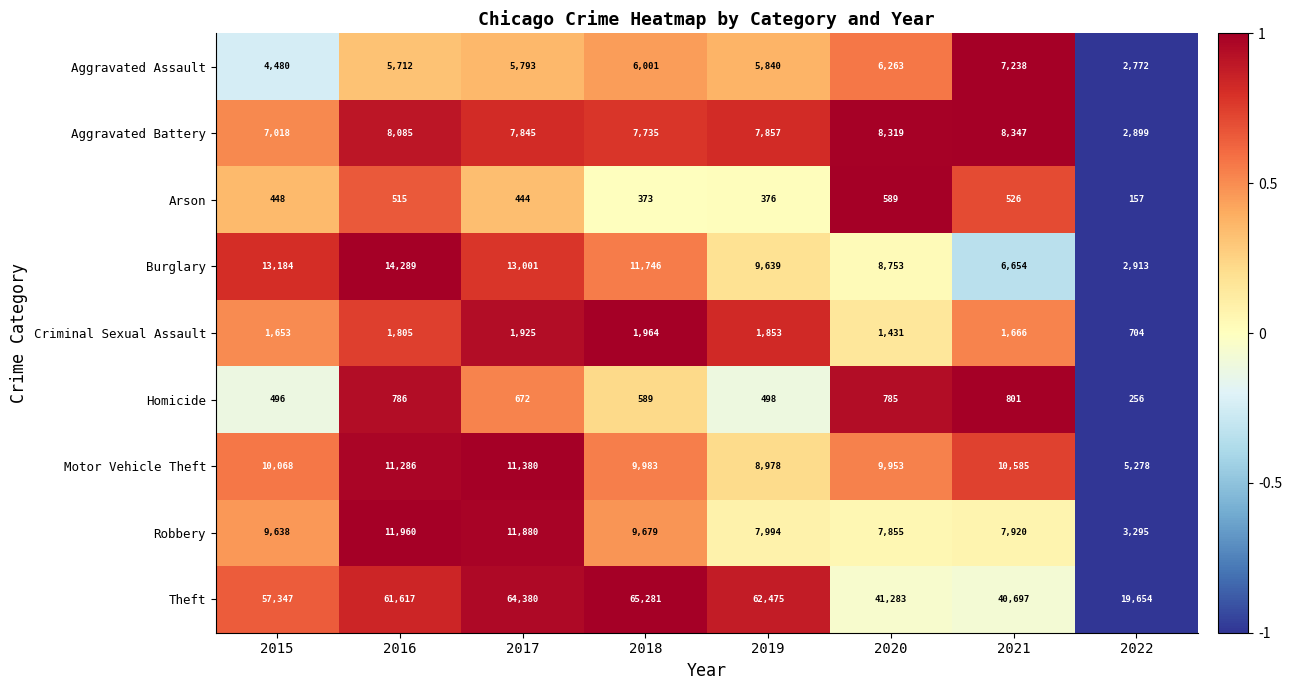

True or false: Aggravated Assault has a value of 4480 at 2015.

True